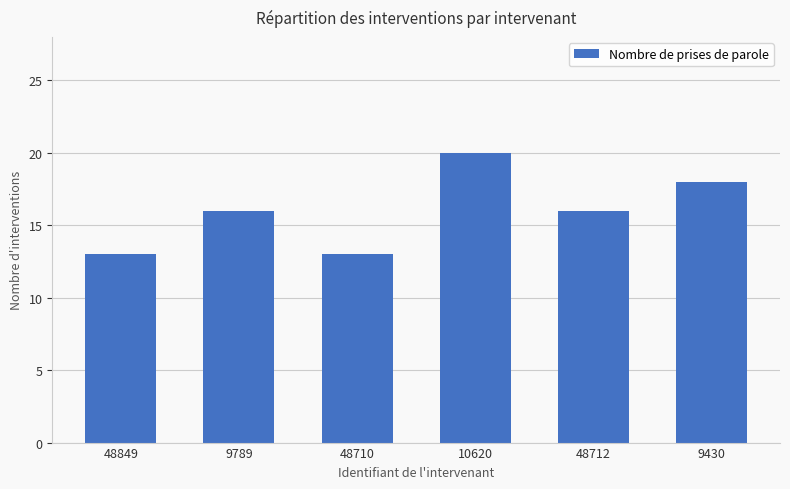

What is the change in value from 10620 to 9430?

-2